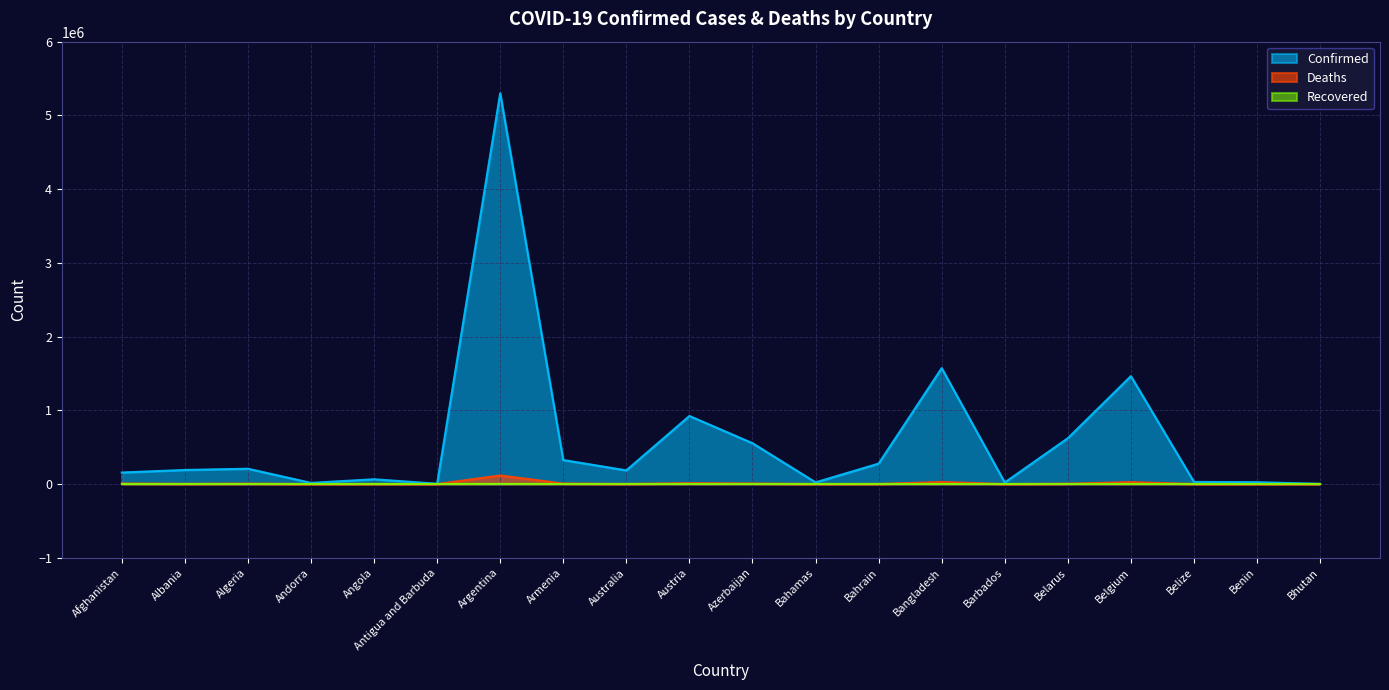

True or false: Confirmed and Deaths intersect in this chart.

False